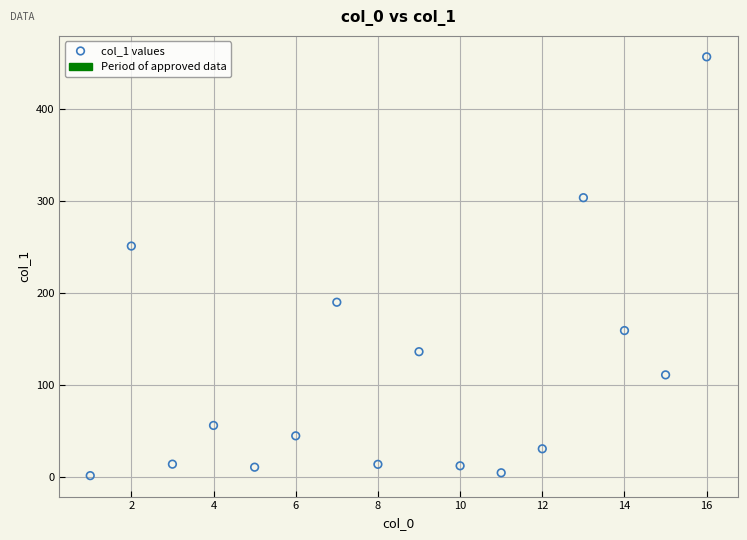

What Y value in the scatter plot is closest to 229?

251.3